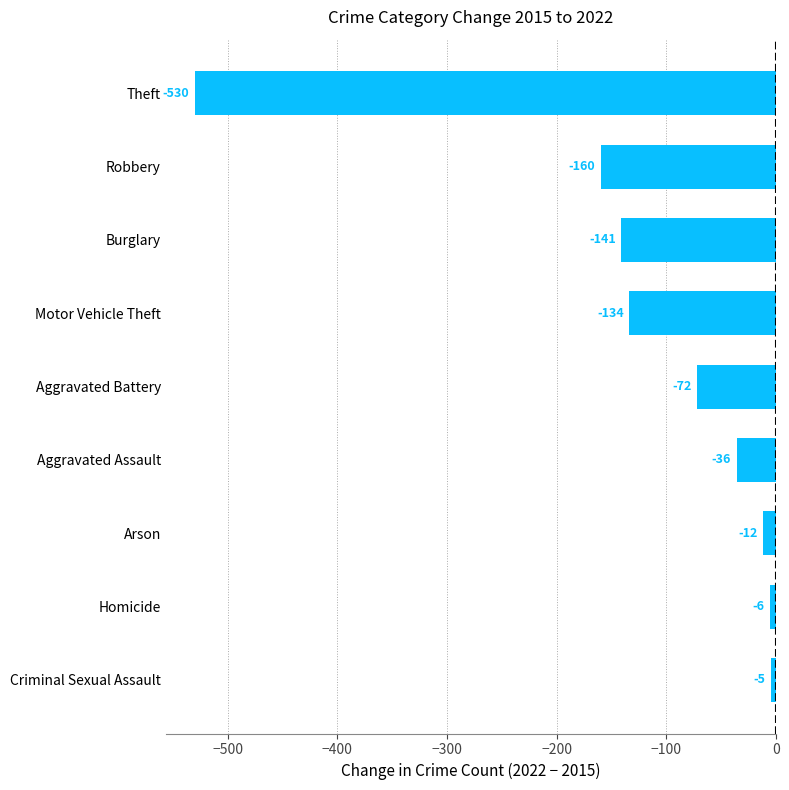

Reading bottom to top, transcribe all the data shown in this chart.

Criminal Sexual Assault=-5	Homicide=-6	Arson=-12	Aggravated Assault=-36	Aggravated Battery=-72	Motor Vehicle Theft=-134	Burglary=-141	Robbery=-160	Theft=-530